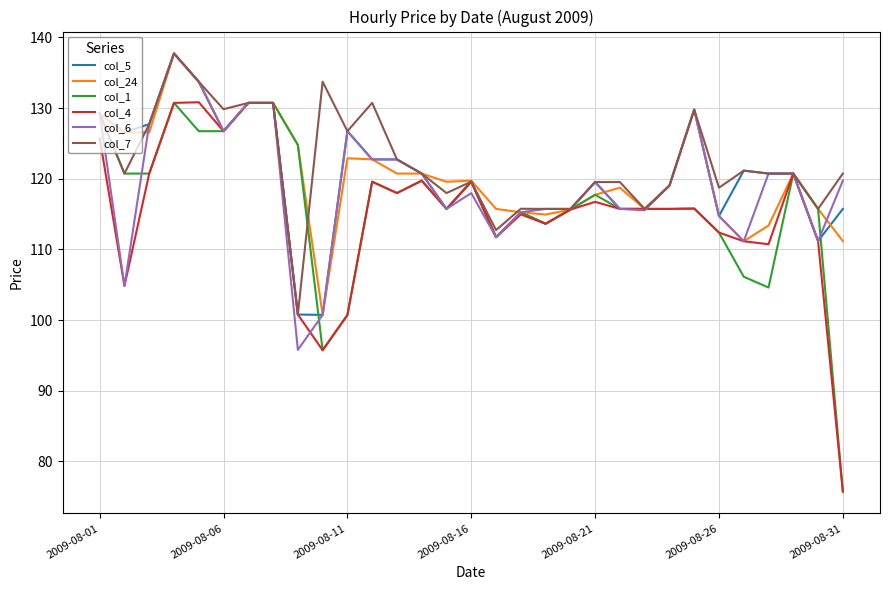

What is the maximum value for col_4?

130.8